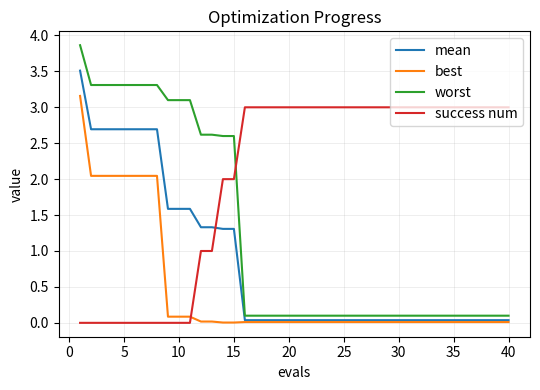

True or false: worst and best intersect in this chart.

False